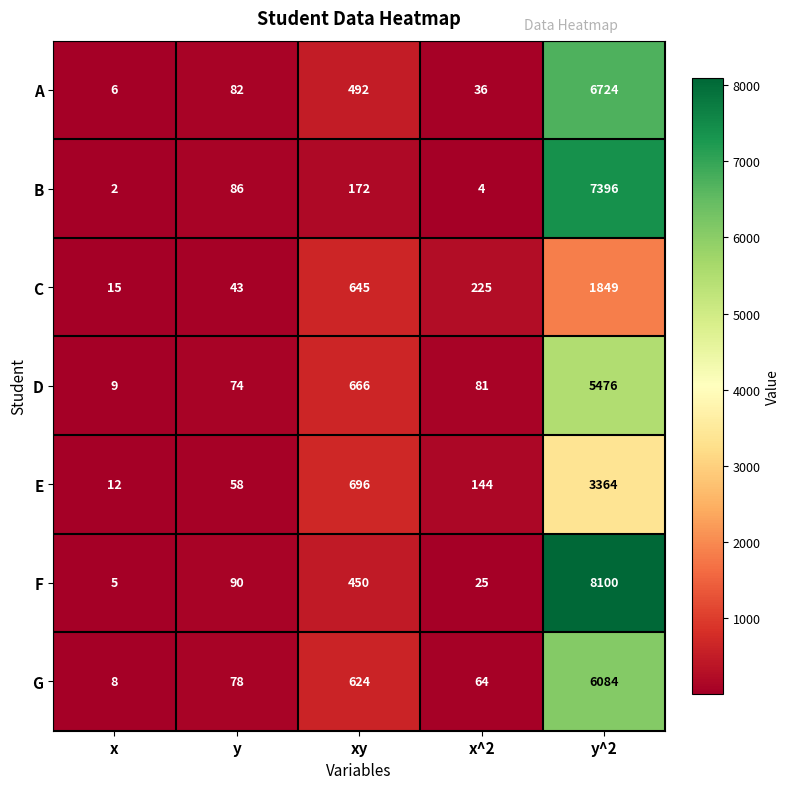

Read the B value at x^2.

4